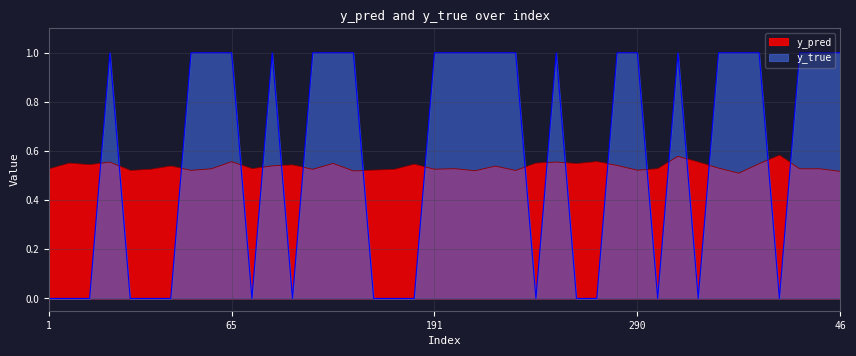

In y_pred, how many points are higher than both neighbors (excluding endpoints)?

14